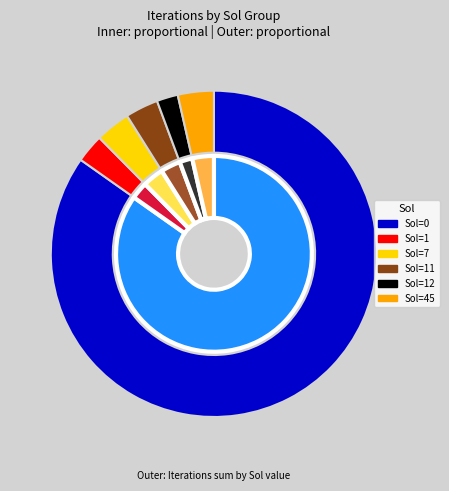

Which category accounts for the majority?

Sol_0